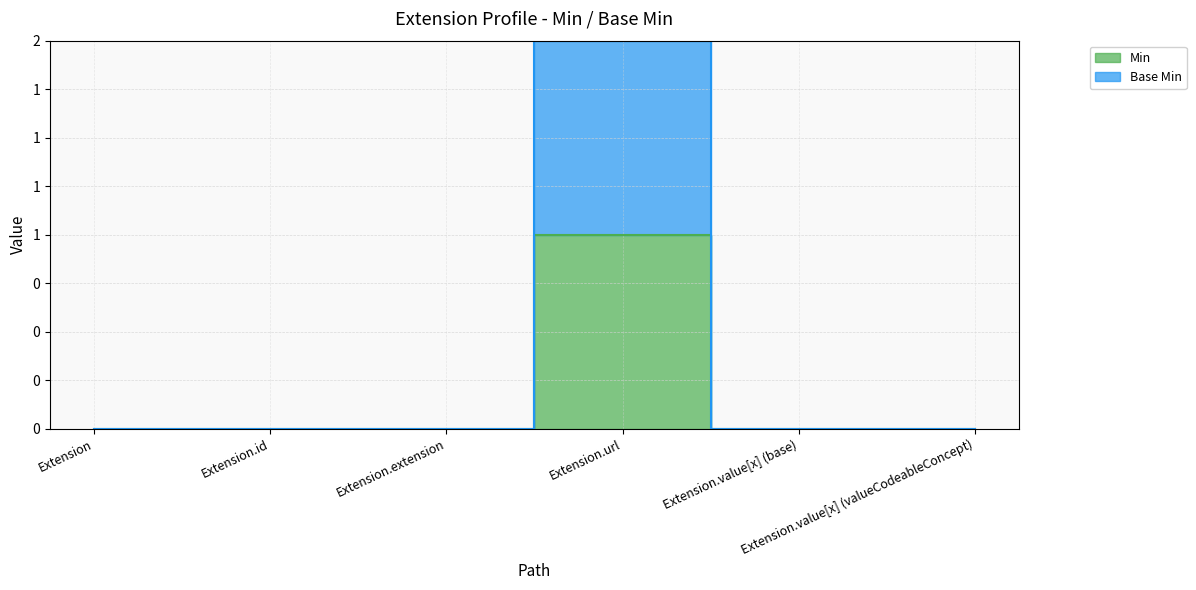

Count the number of data series in this chart.

2